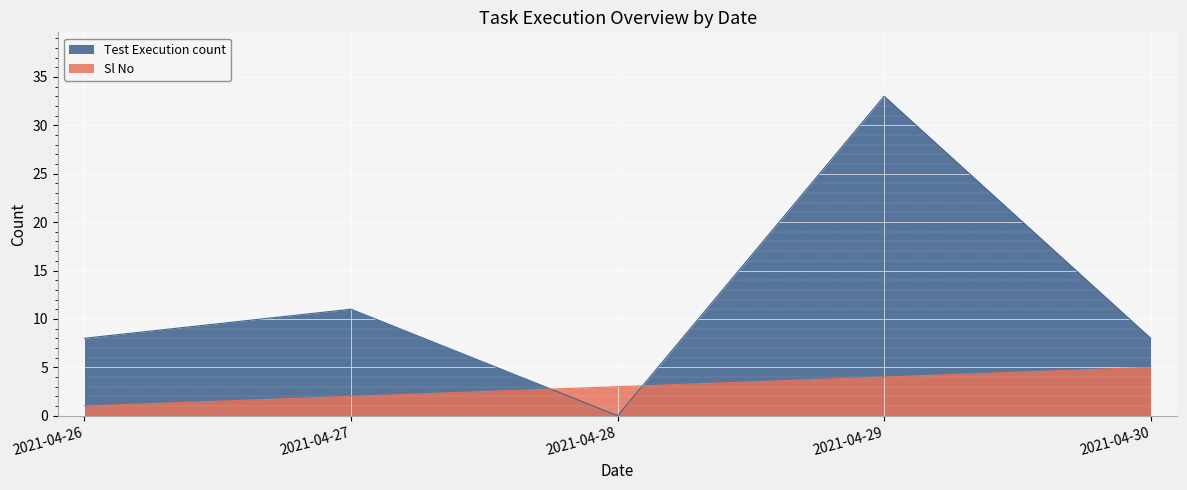

Between 2021-04-27 and 2021-04-30, which series saw the biggest shift?

Sl No